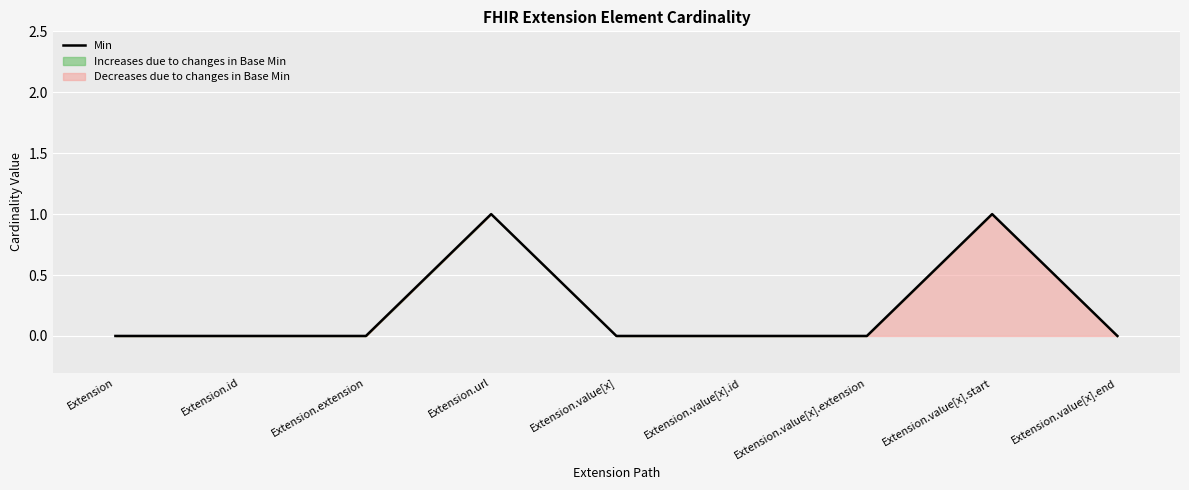

At which category does the chart reach its minimum across all series?

Extension